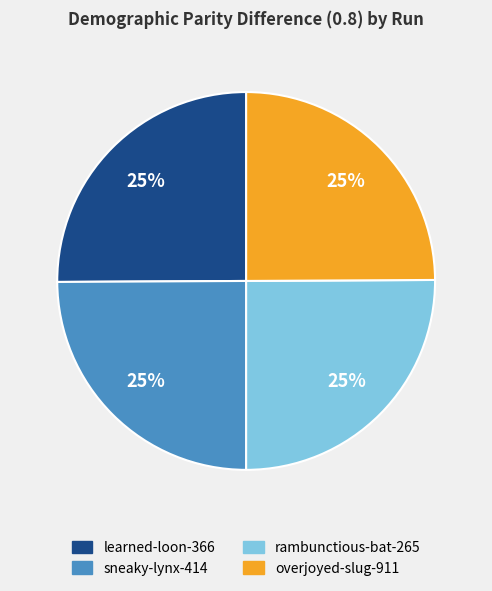

How many segments does this pie chart have?

4